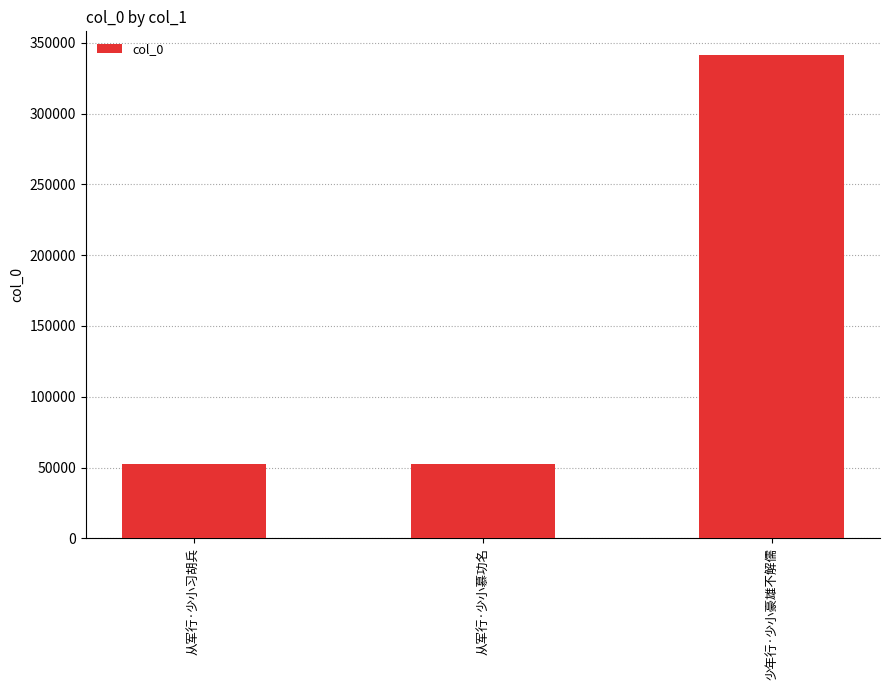

At which label is the value closest to 196772?

从军行·少小习胡兵